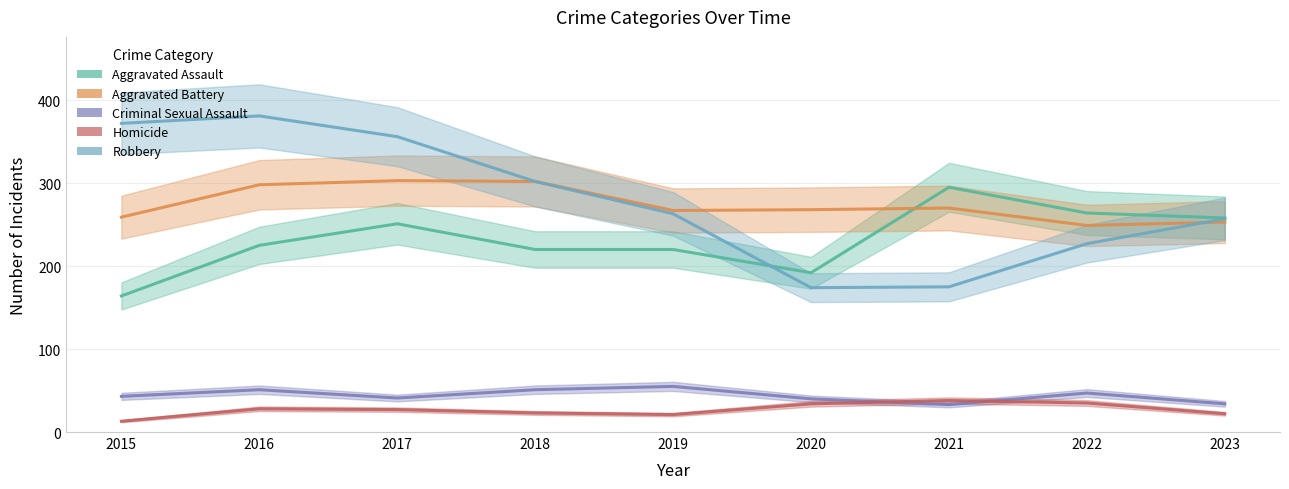

Is the value of Aggravated Battery at 2020 greater than the value of Homicide at 2019?

Yes